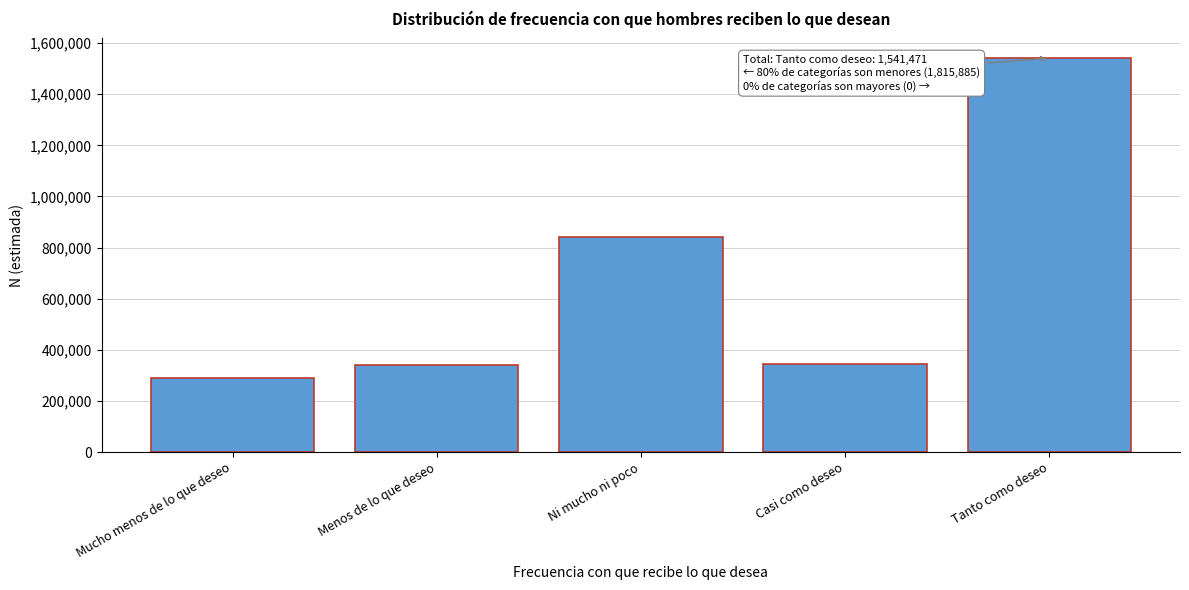

What is the difference between the maximum and minimum values?

1251921